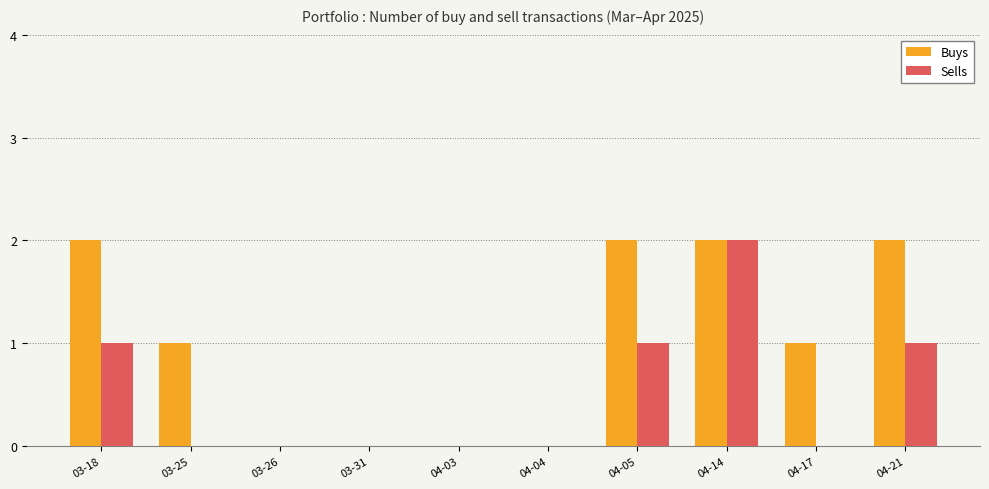

How many data points does each series have?

10